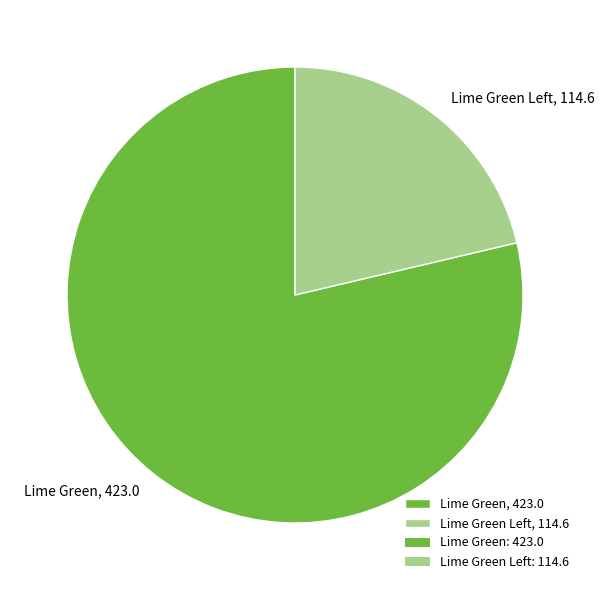

Is Lime Green, 423.0 the majority of the pie?

Yes